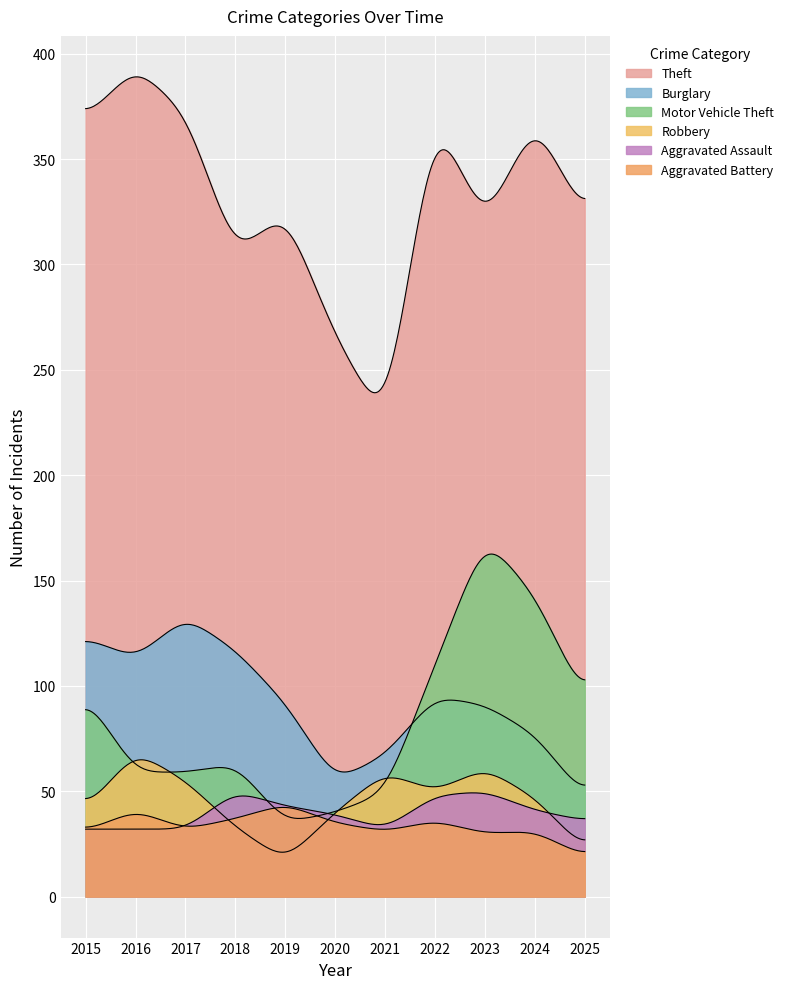

Which has a higher value, 2025 or 2017?

2017